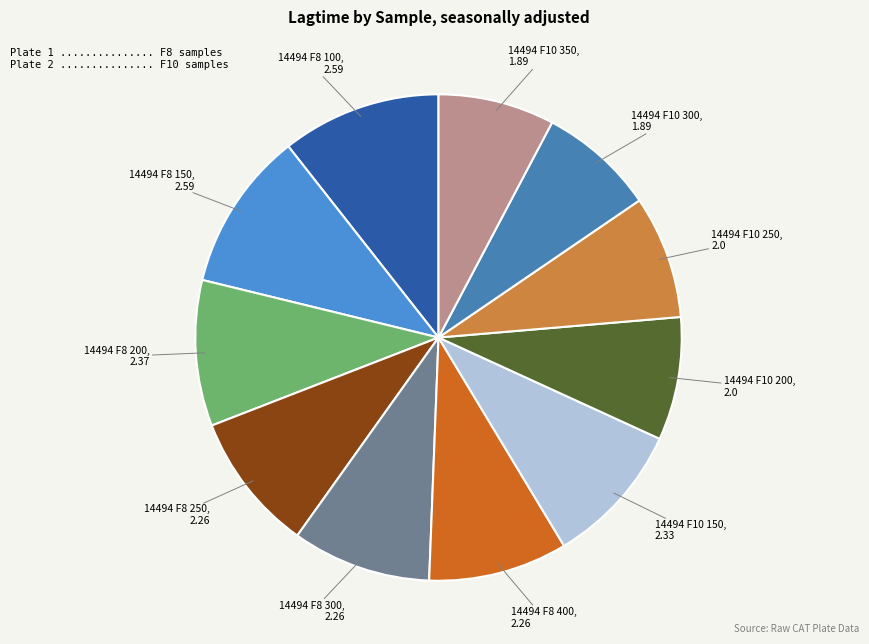

How many slices are in this pie chart?

11